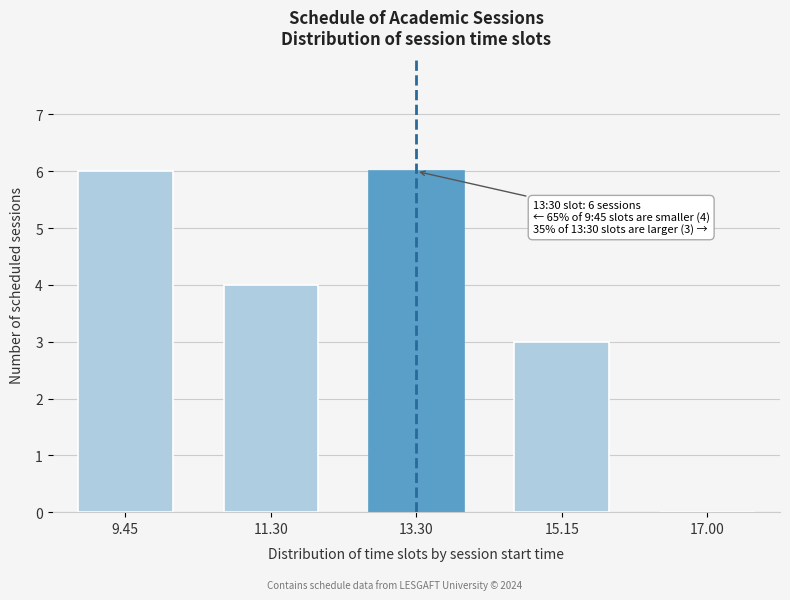

Reading left to right, transcribe all the data shown in this chart.

9.45=6	11.30=4	13.30=6	15.15=3	17.00=0